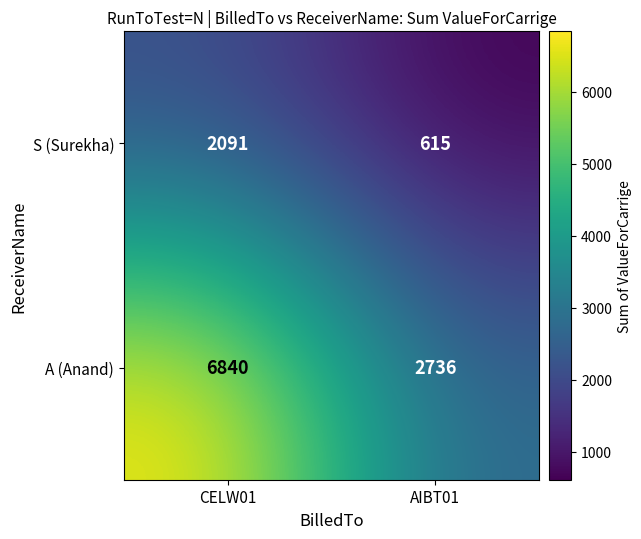

What is the sum of the S (Surekha) values at AIBT01 and CELW01?

2706